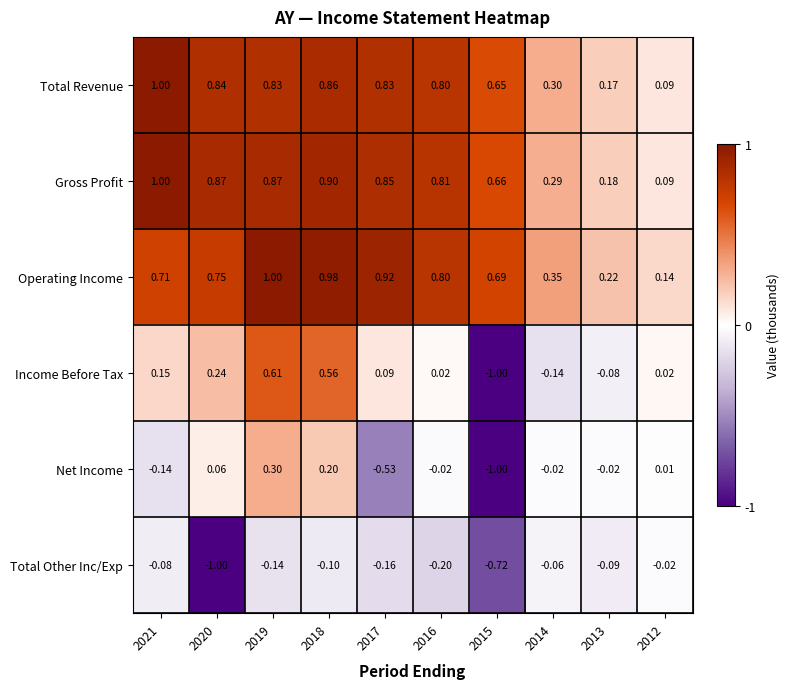

Is the value of Total Revenue at 2015 greater than the value of Income Before Tax at 2020?

Yes